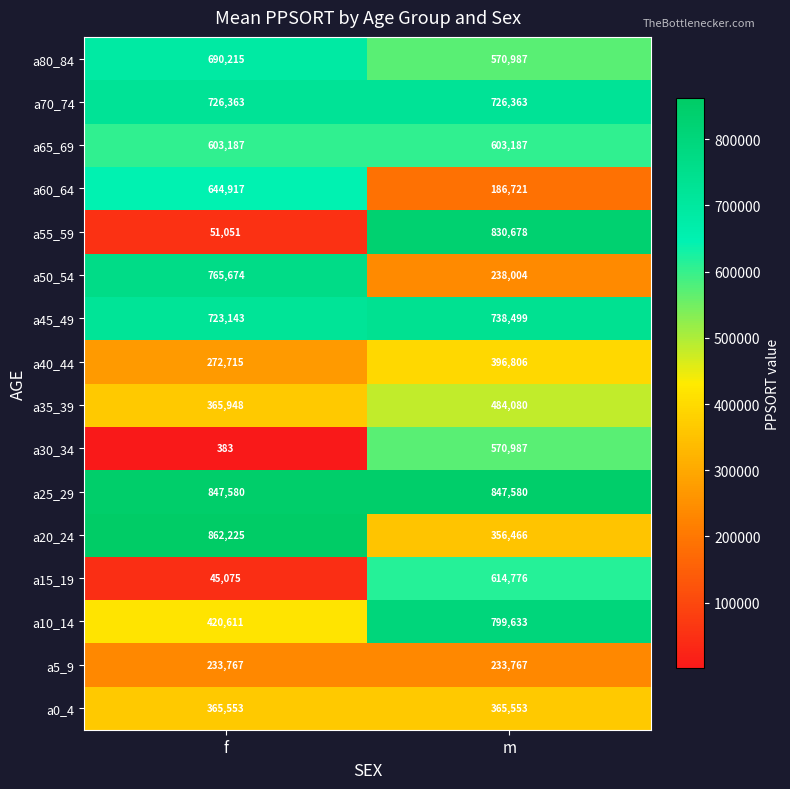

Which series has the largest total across all categories?

a25_29